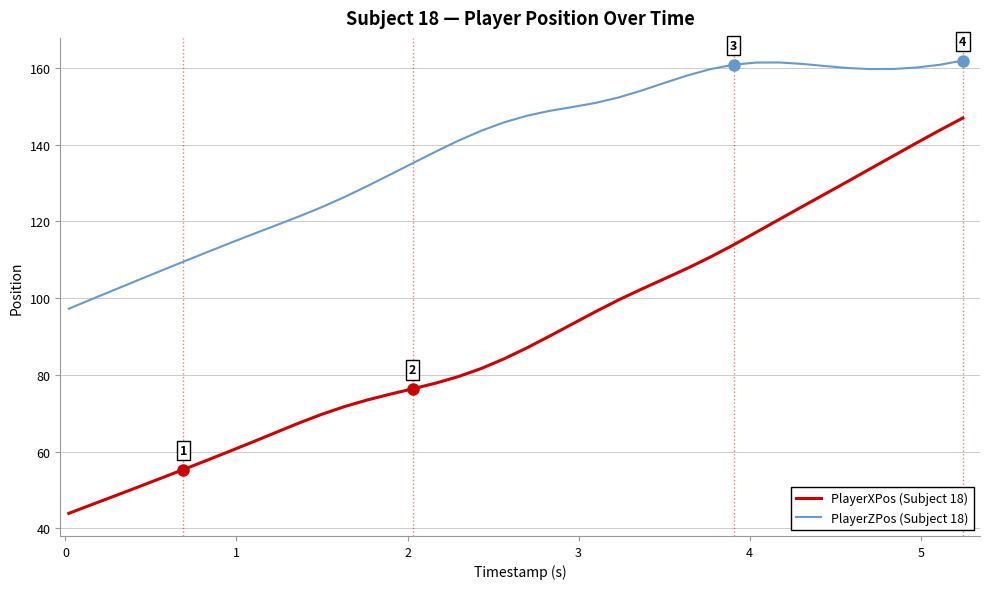

Which series has the largest total across all categories?

PlayerZPos (Subject 18)